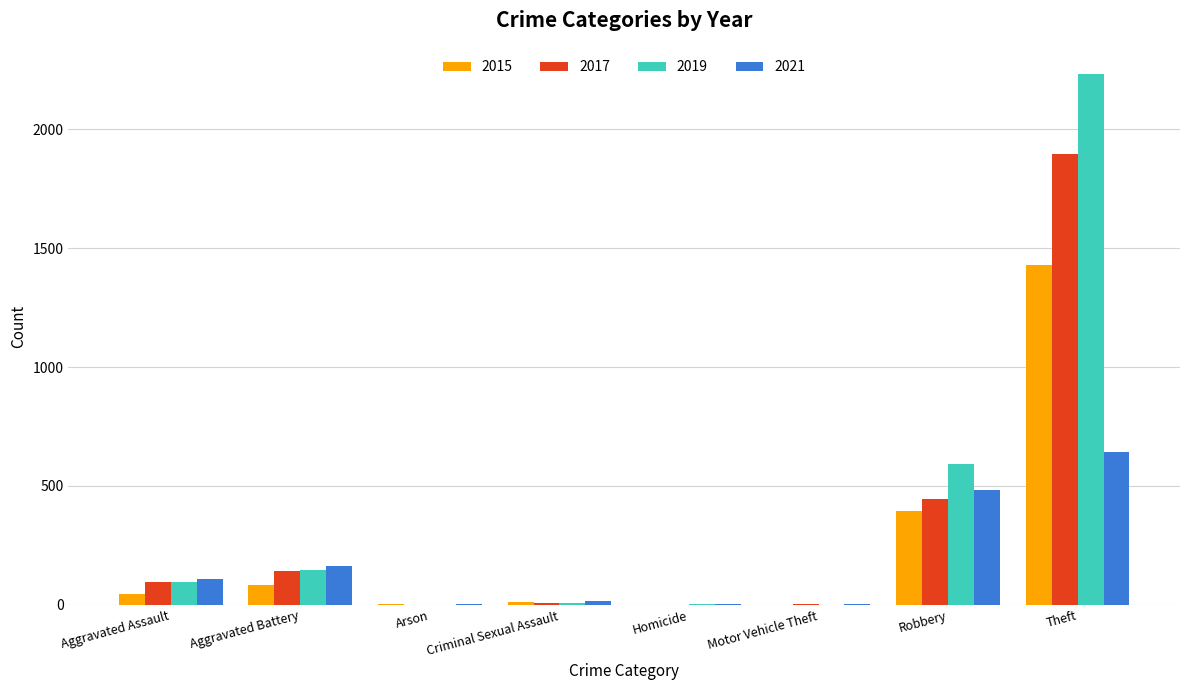

What is the total value across all series at Robbery?

1916